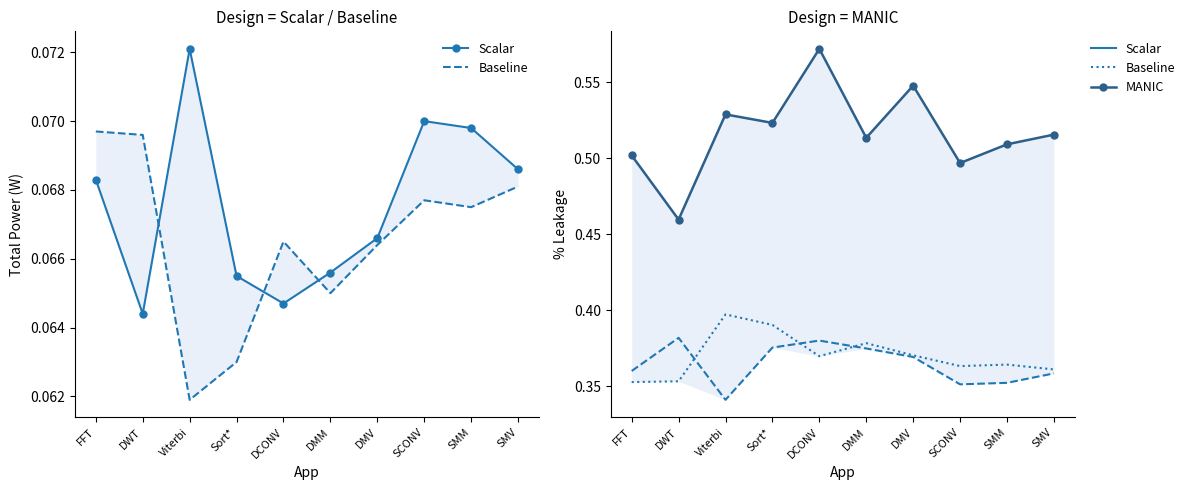

At FFT, list the series in order from largest to smallest.

MANIC, Scalar, Baseline